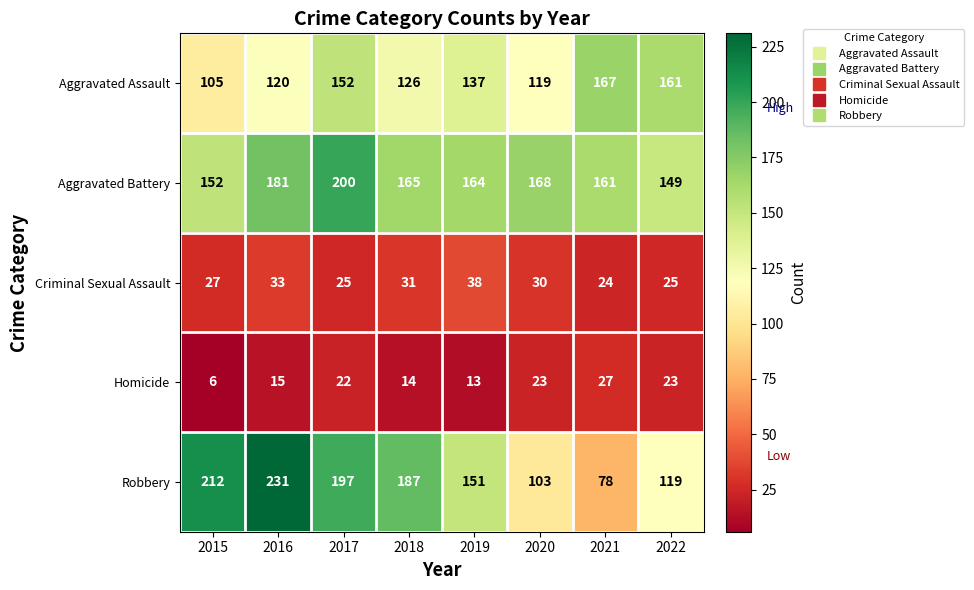

Which series has the largest total across all categories?

Aggravated Battery